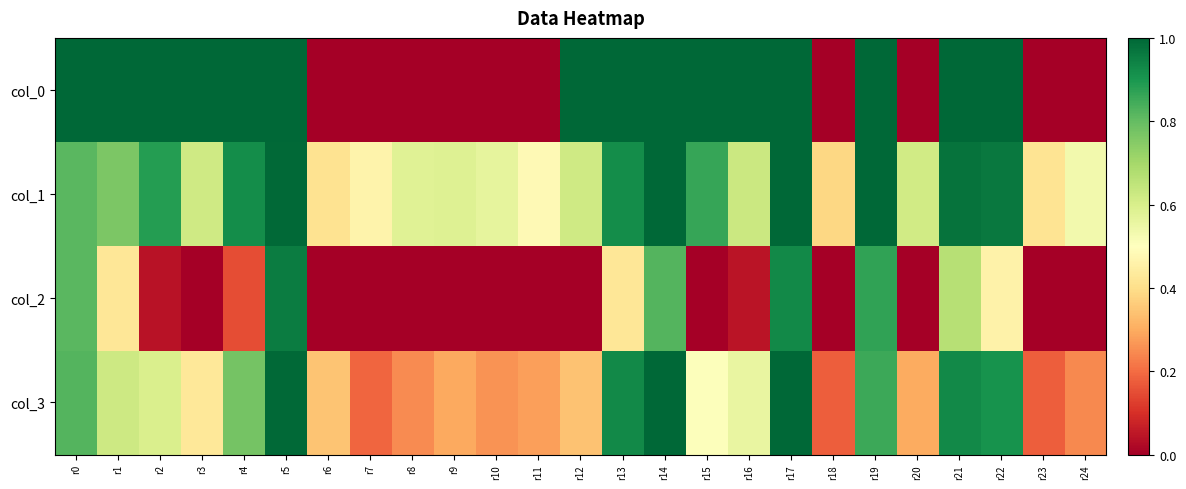

Rank the series by their maximum value, from lowest to highest.

col_2, col_0, col_1, col_3